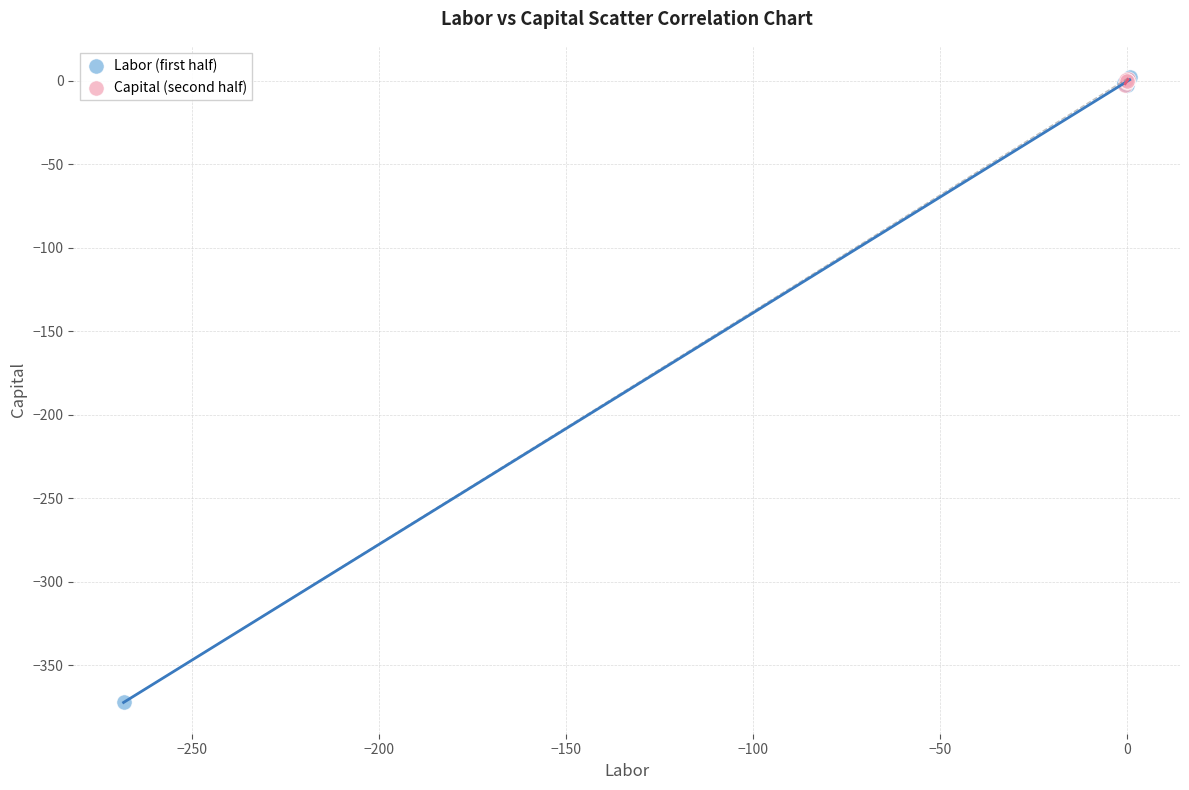

Which series has the widest spread of Y values?

Labor (first half)